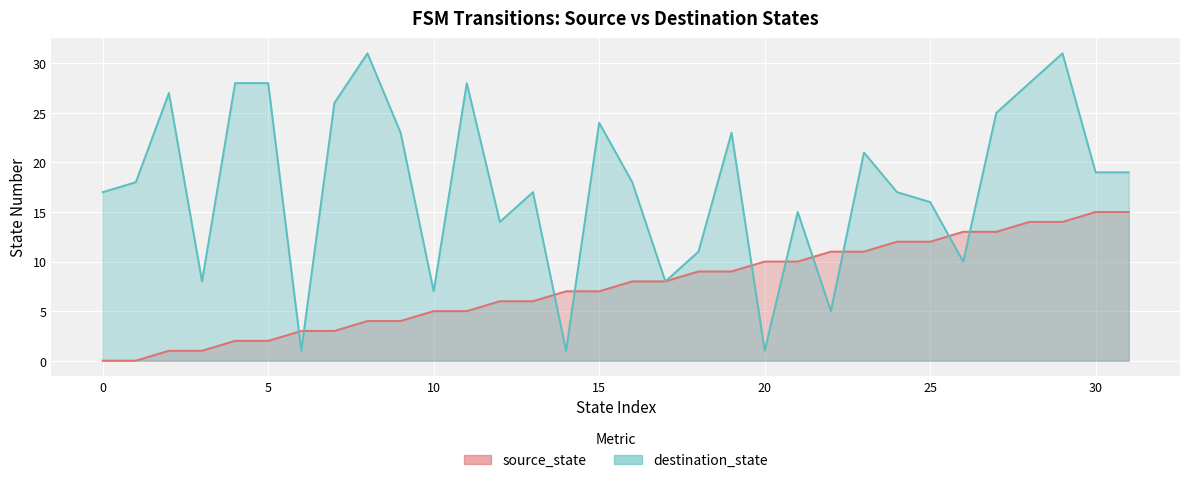

Is it true that source_state equals 12 at 19?

False